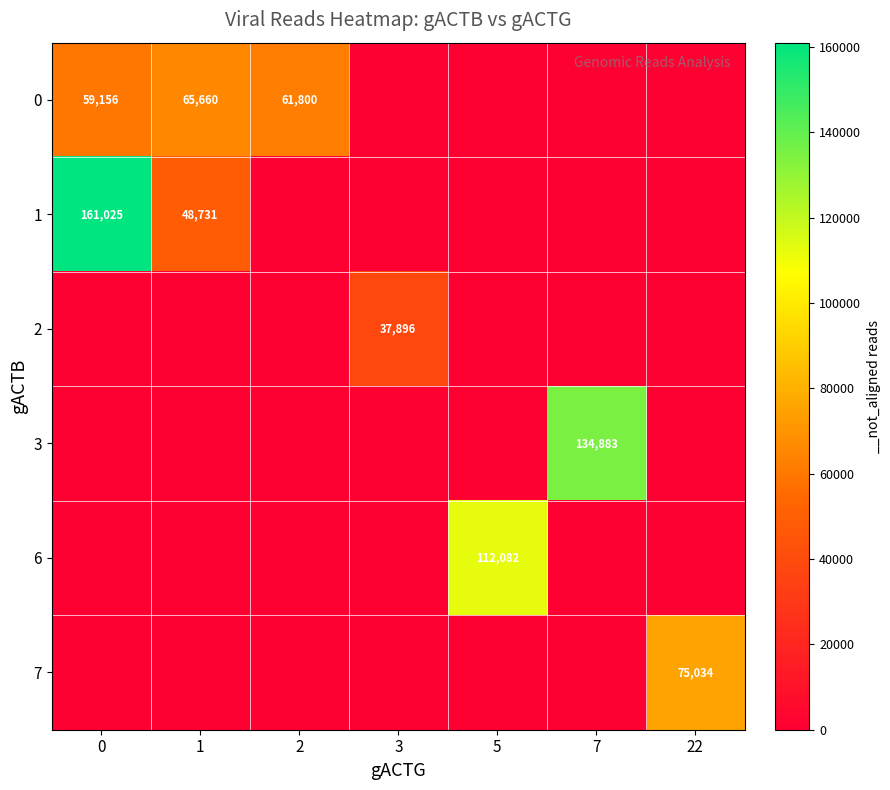

What is the total value across all series at 7?

134883.0